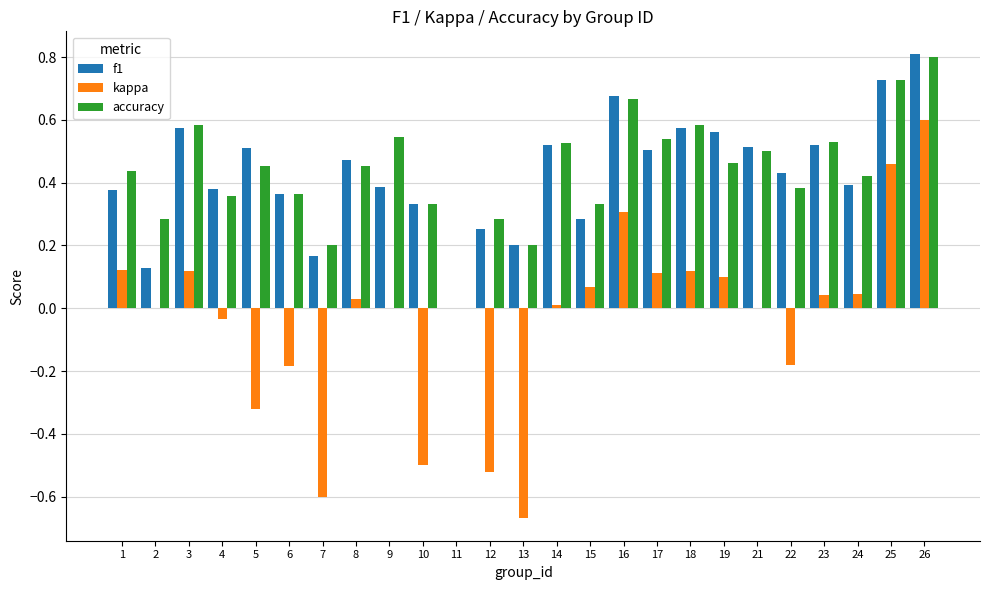

Between 16 and 24, which series saw the biggest shift?

f1